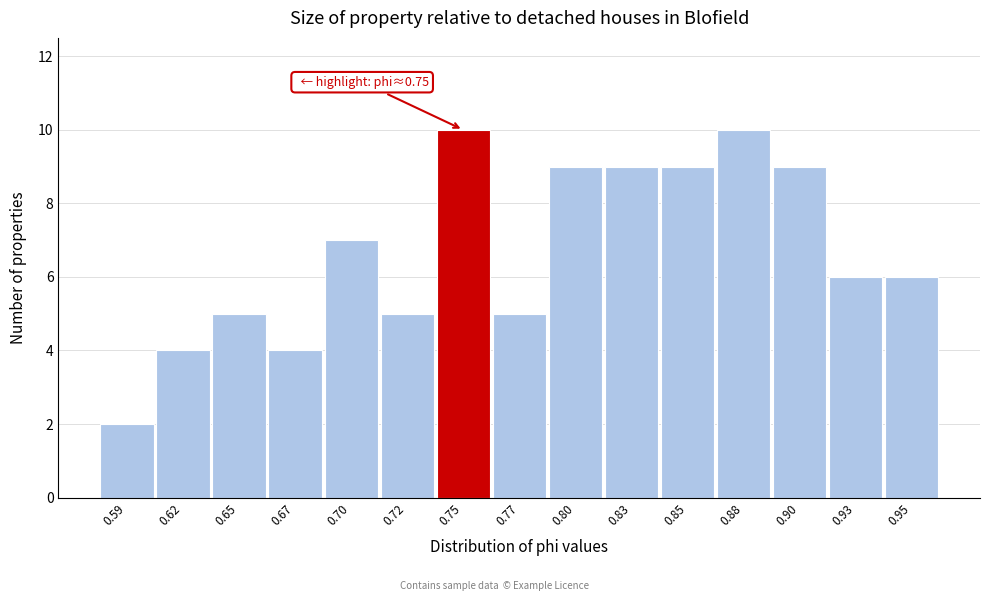

Reading left to right, extract all data points from this chart.

2	4	5	4	7	5	10	5	9	9	9	10	9	6	6